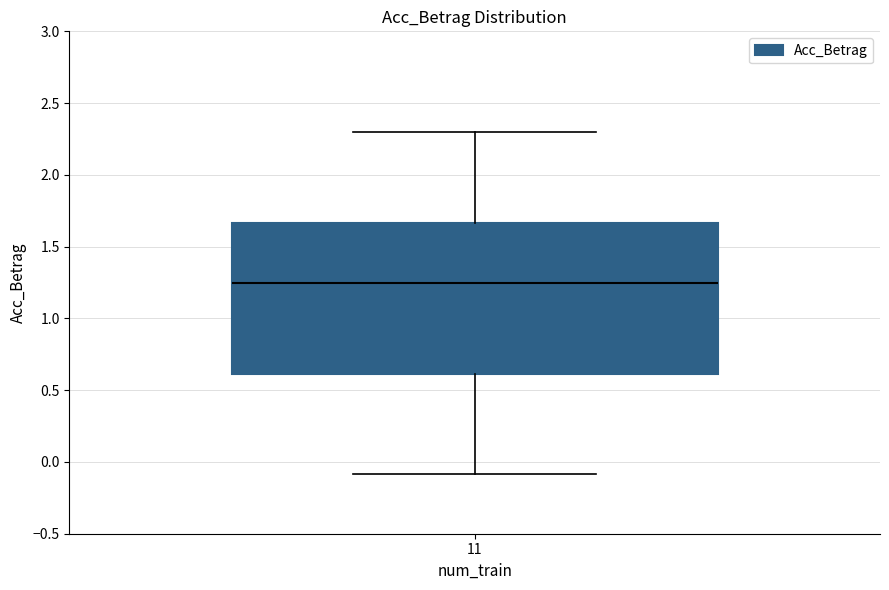

Where is the upper edge of the box at x = 11 on the y-axis? The values are not printed on the chart, so give them approximately, as read against the axis.

1.65